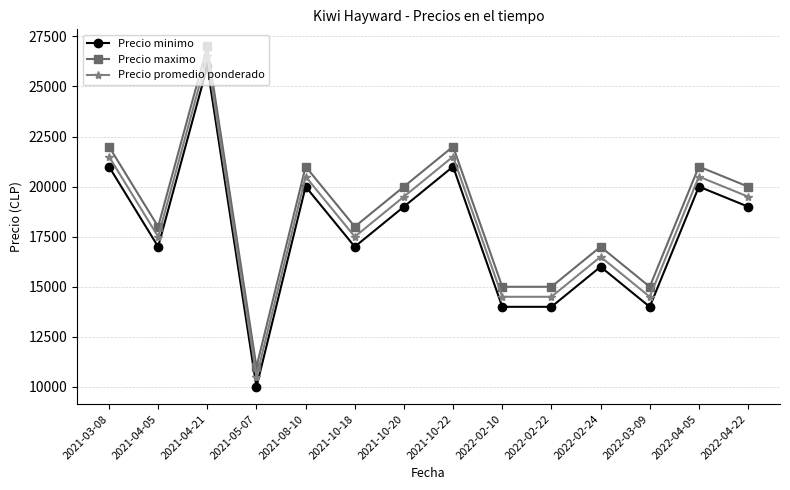

Reading right to left, extract all data points from this chart.

Precio minimo: 2022-04-22=19000	2022-04-05=20000	2022-03-09=14000	2022-02-24=16000	2022-02-22=14000	2022-02-10=14000	2021-10-22=21000	2021-10-20=19000	2021-10-18=17000	2021-08-10=20000	2021-05-07=10000	2021-04-21=26000	2021-04-05=17000	2021-03-08=21000
Precio maximo: 2022-04-22=20000	2022-04-05=21000	2022-03-09=15000	2022-02-24=17000	2022-02-22=15000	2022-02-10=15000	2021-10-22=22000	2021-10-20=20000	2021-10-18=18000	2021-08-10=21000	2021-05-07=11000	2021-04-21=27000	2021-04-05=18000	2021-03-08=22000
Precio promedio ponderado: 2022-04-22=19500	2022-04-05=20500	2022-03-09=14500	2022-02-24=16500	2022-02-22=14500	2022-02-10=14500	2021-10-22=21500	2021-10-20=19500	2021-10-18=17500	2021-08-10=20500	2021-05-07=10500	2021-04-21=26500	2021-04-05=17500	2021-03-08=21500